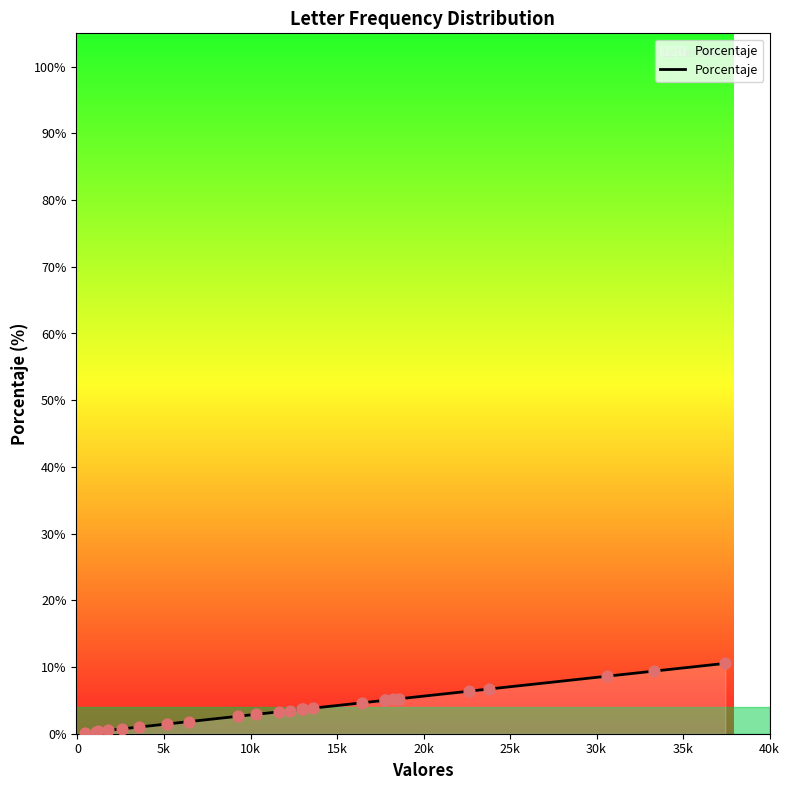

What is the maximum value shown in the chart?

10.5